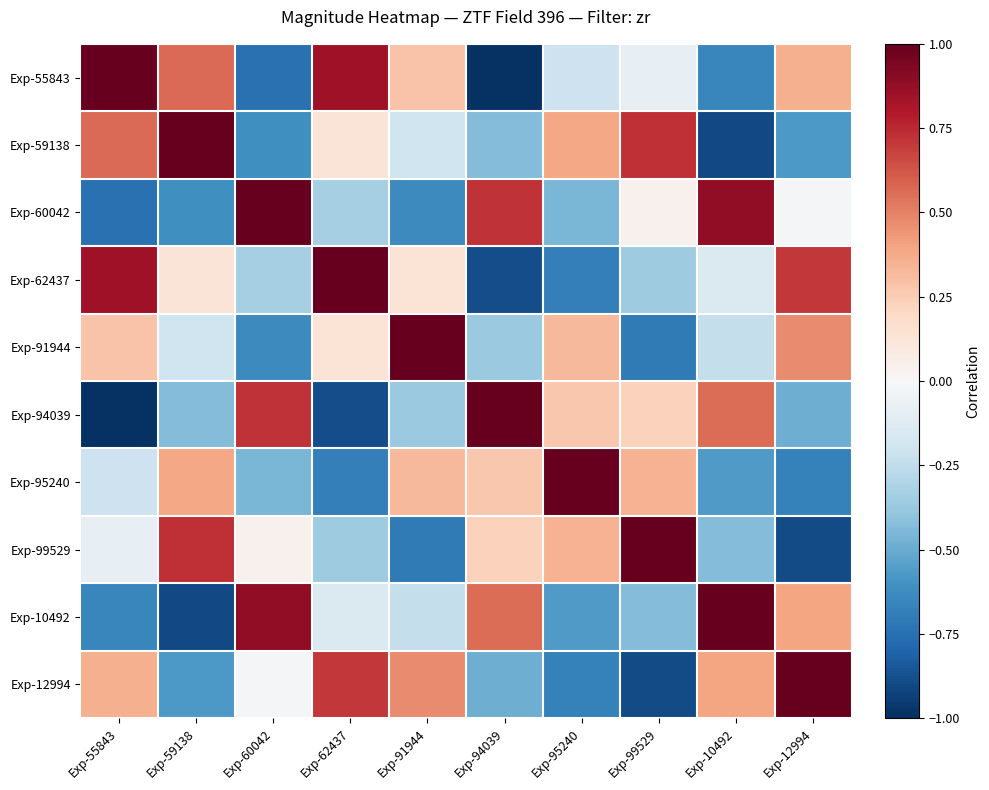

Which series has the widest spread of values?

Exp-94039